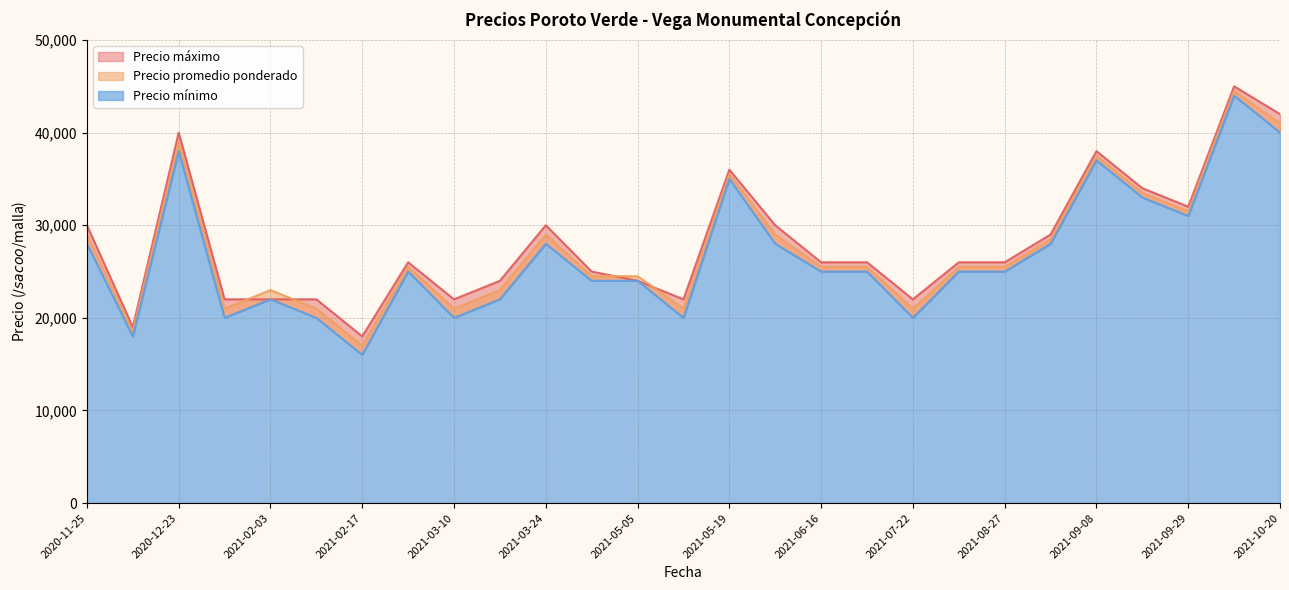

Does the chart have visible grid lines?

Yes